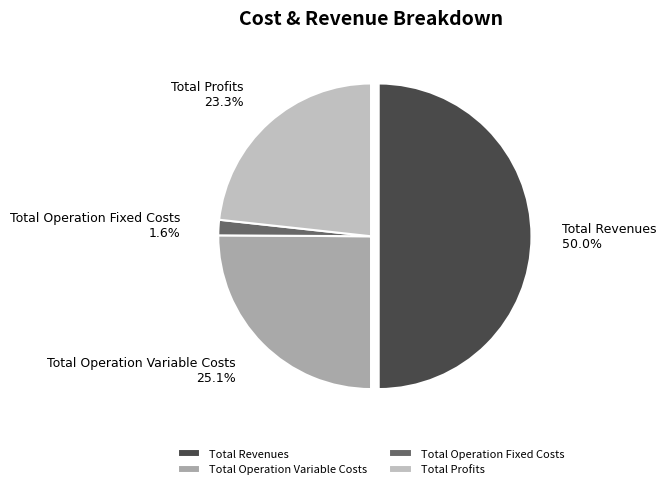

What percentage is the Total Operation Fixed Costs slice, to the nearest percent?

2%